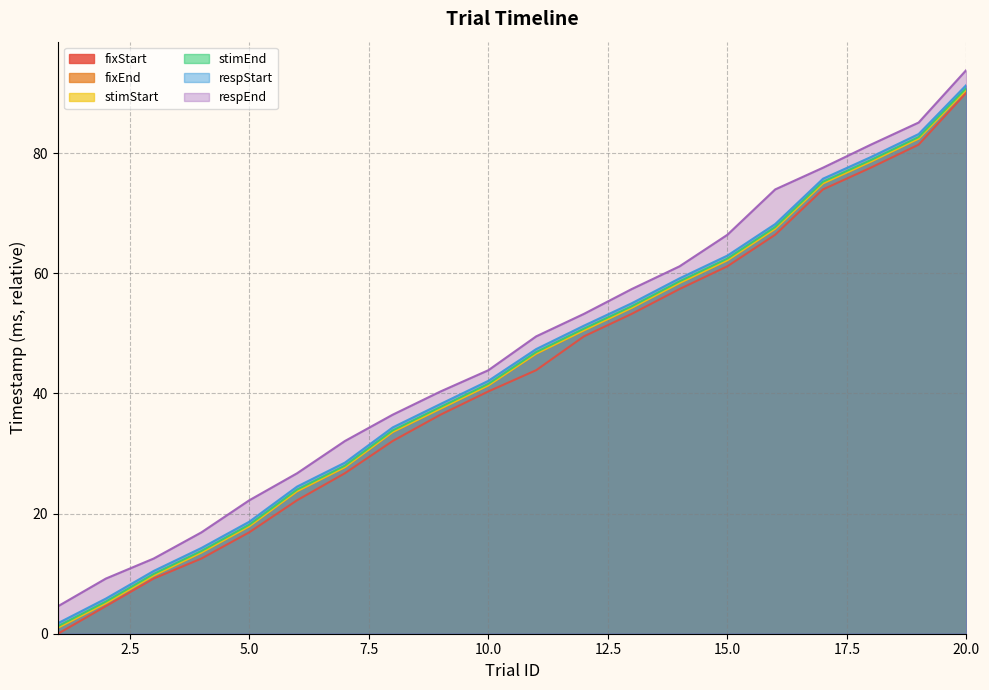

What is the average value of the respEnd series?

47.2